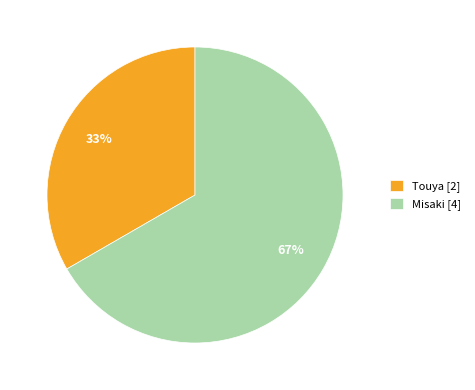

What percentage is the Misaki slice, to the nearest percent?

67%